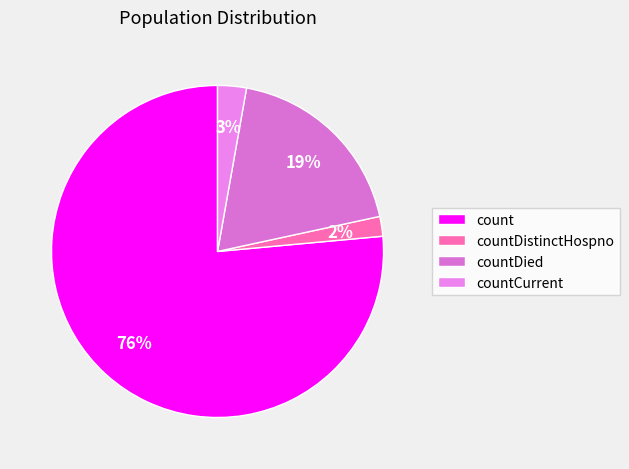

Does countCurrent account for over 50% of the chart?

No